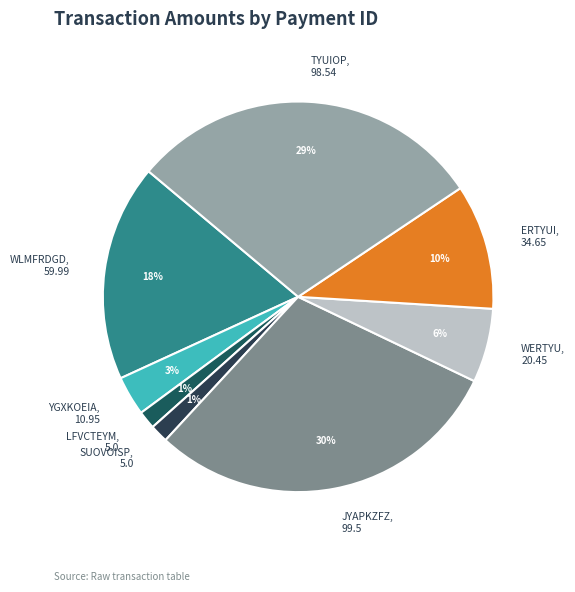

To the nearest percent, what is the average slice percentage?

12%